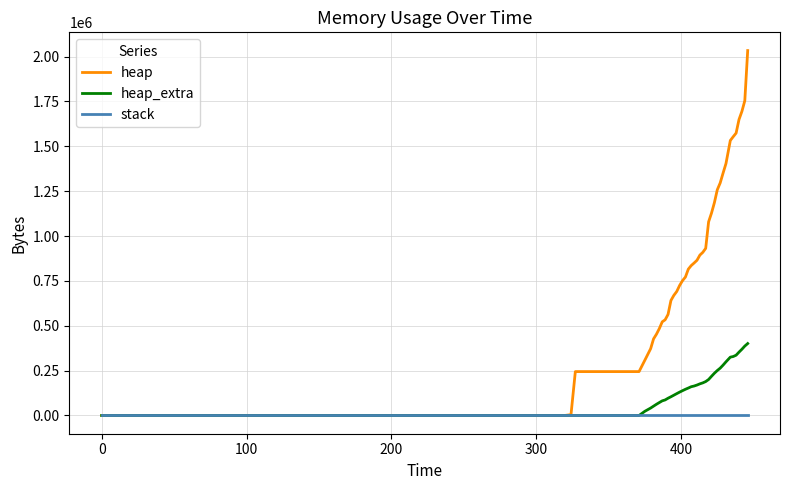

Which series has the widest spread of values?

heap